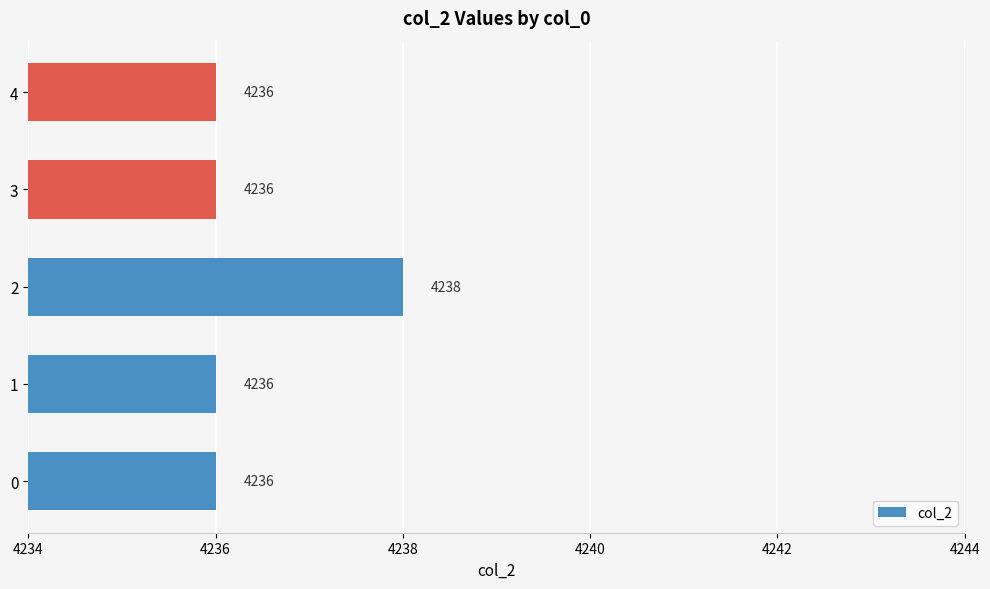

What value does the data have at 0?

4236